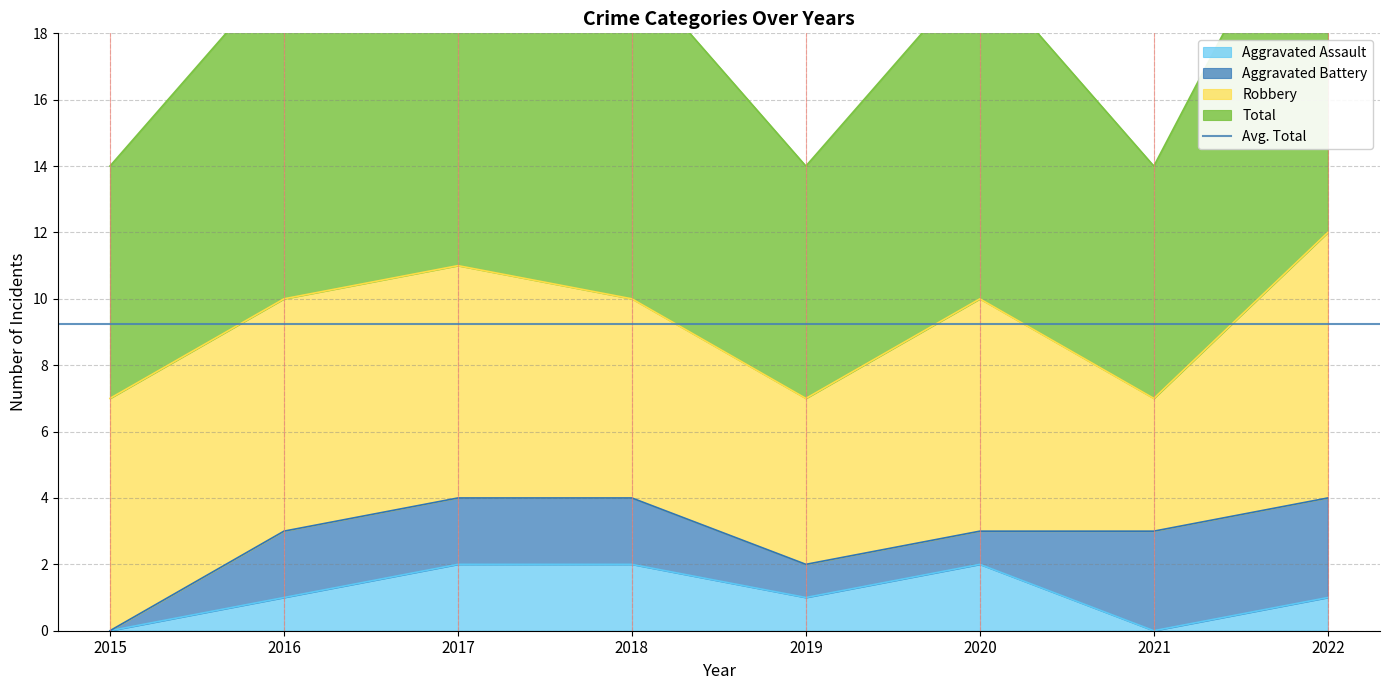

True or false: Aggravated Assault has a value of 0 at 2021.

True